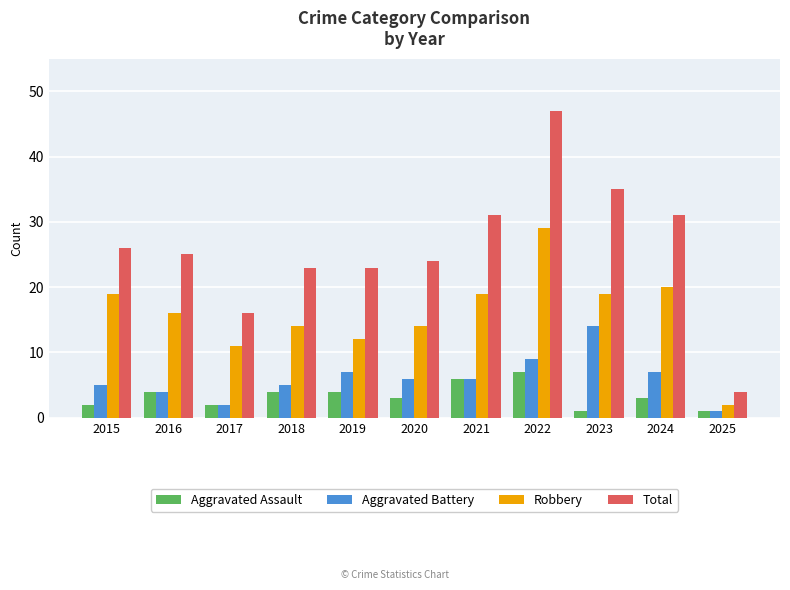

How many distinct data groups are displayed?

4